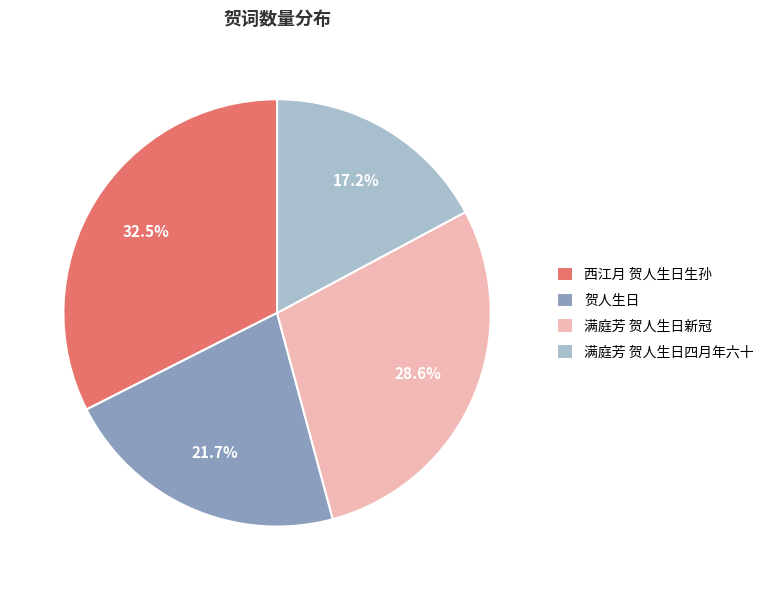

Does 满庭芳 贺人生日新冠 account for over 50% of the chart?

No